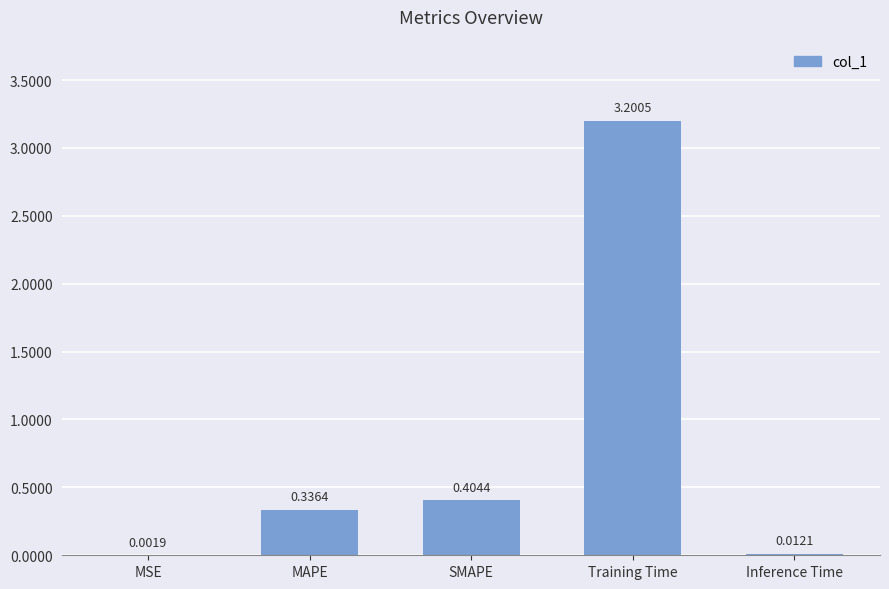

What is the sum of all values?

4.0